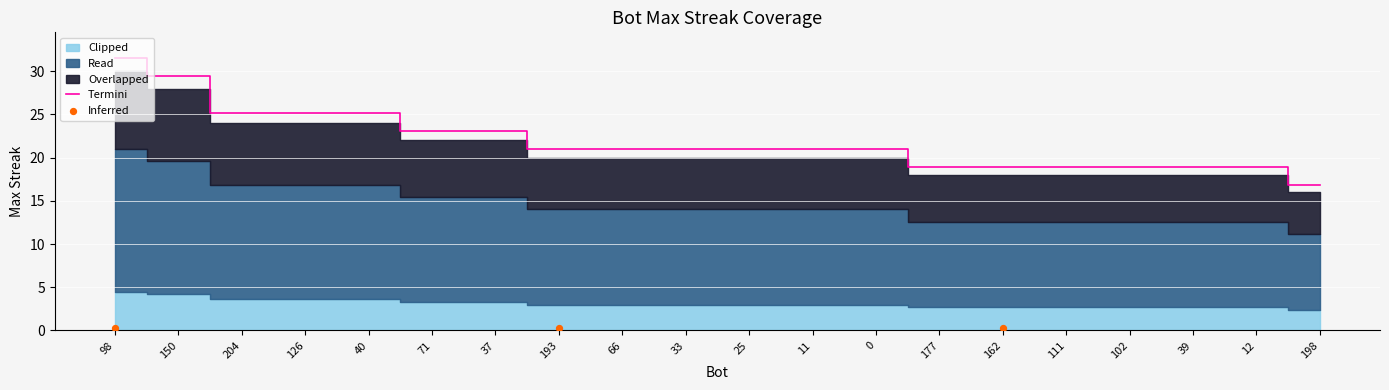

What is the ratio of the value at 98 to the value at 102?

1.7